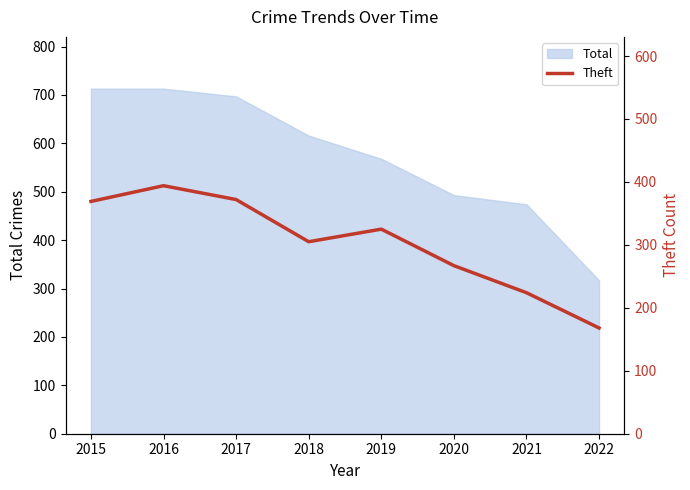

True or false: Total has a value of 616 at 2018.

True